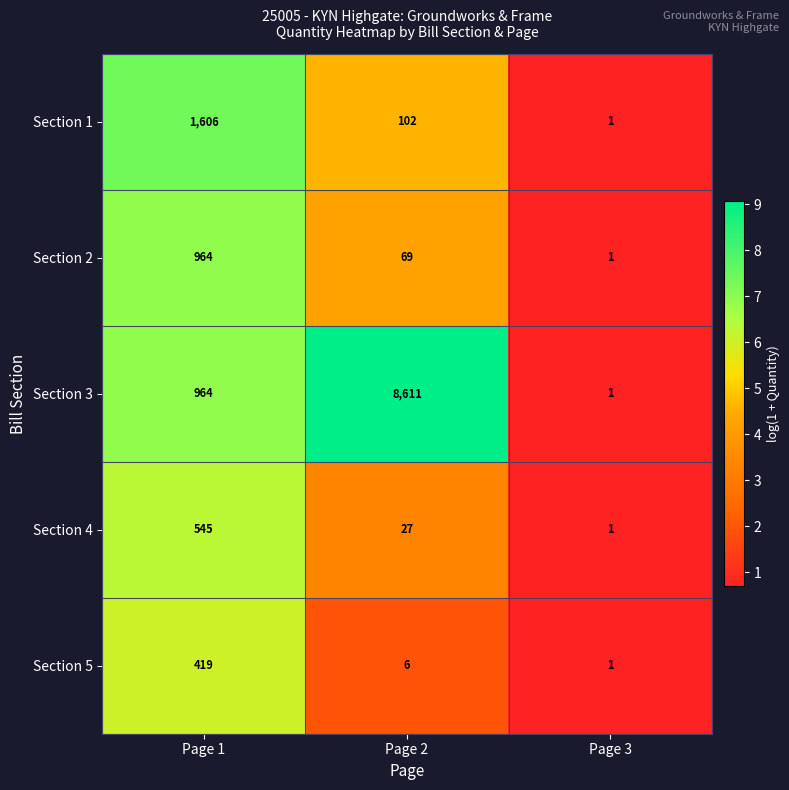

At which category does the chart reach its peak across all series?

Page 2